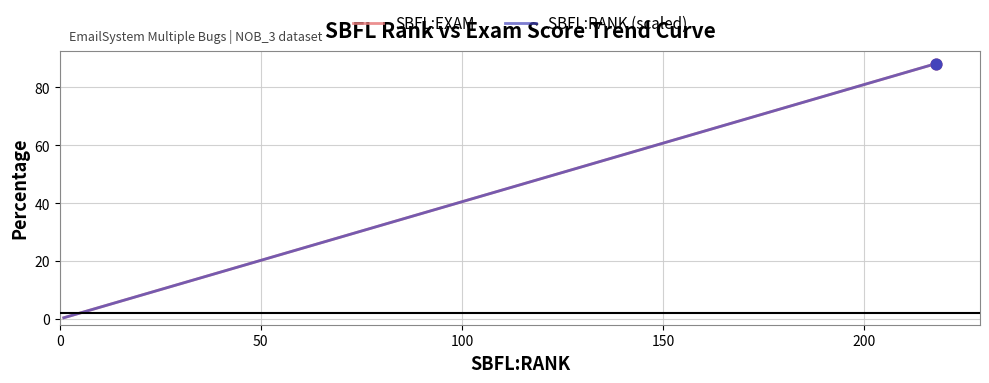

Which series reaches the minimum Y coordinate?

SBFL:EXAM